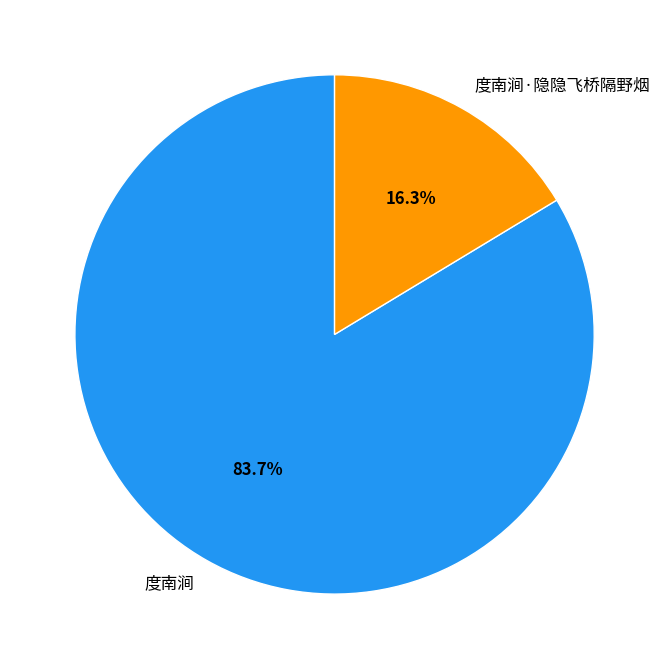

To the nearest percent, what is the average slice percentage?

50%